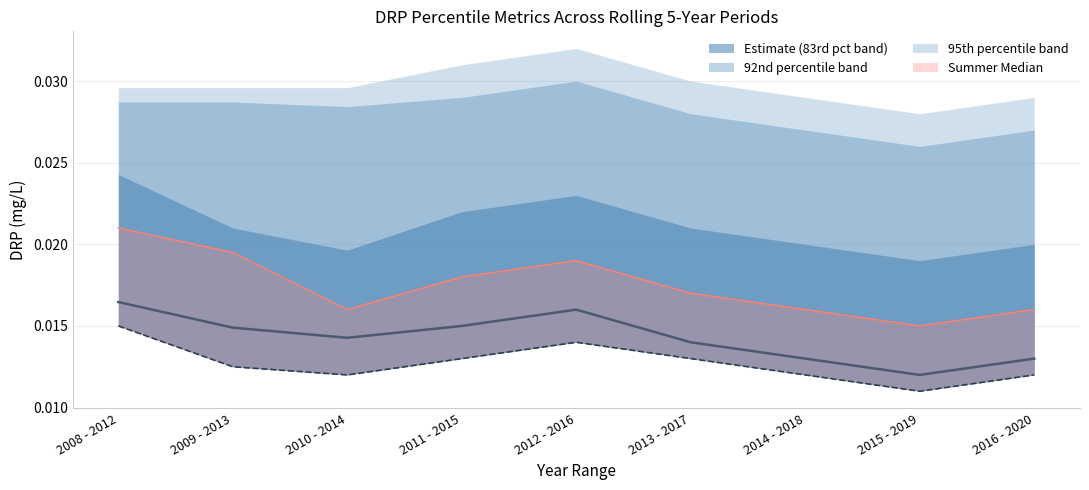

True or false: Median and Mean intersect in this chart.

False